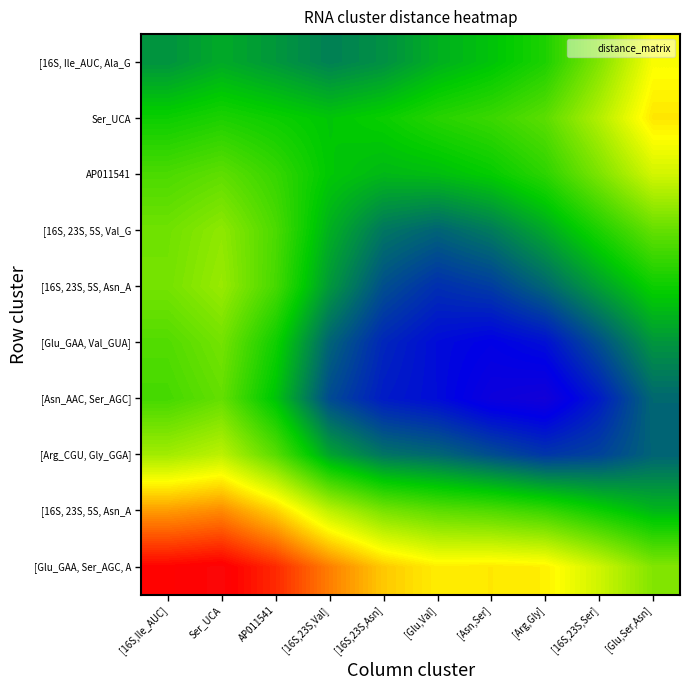

At which category is the sum across all series the highest?

Ser_UCA